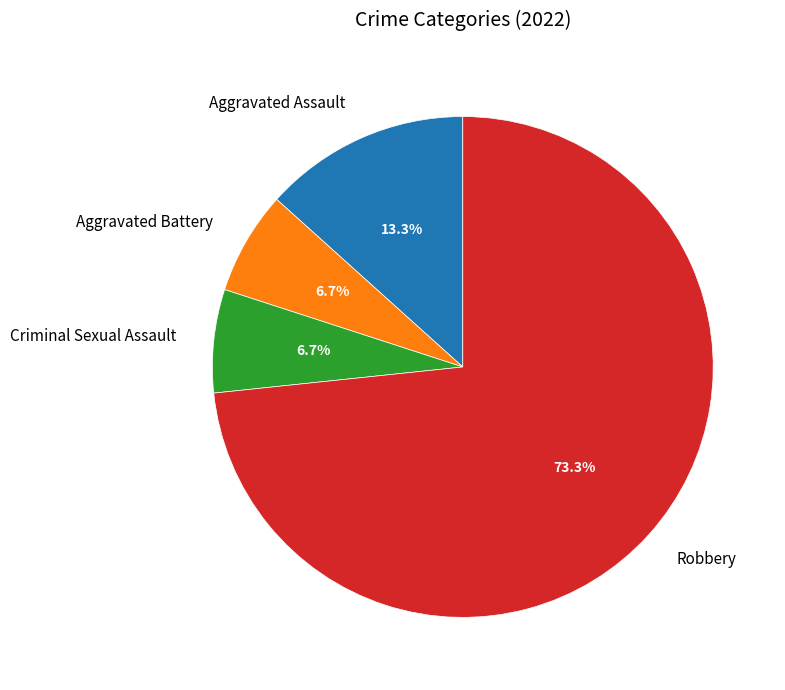

Approximately how many times larger is the value at Criminal Sexual Assault compared to Aggravated Assault?

0.5